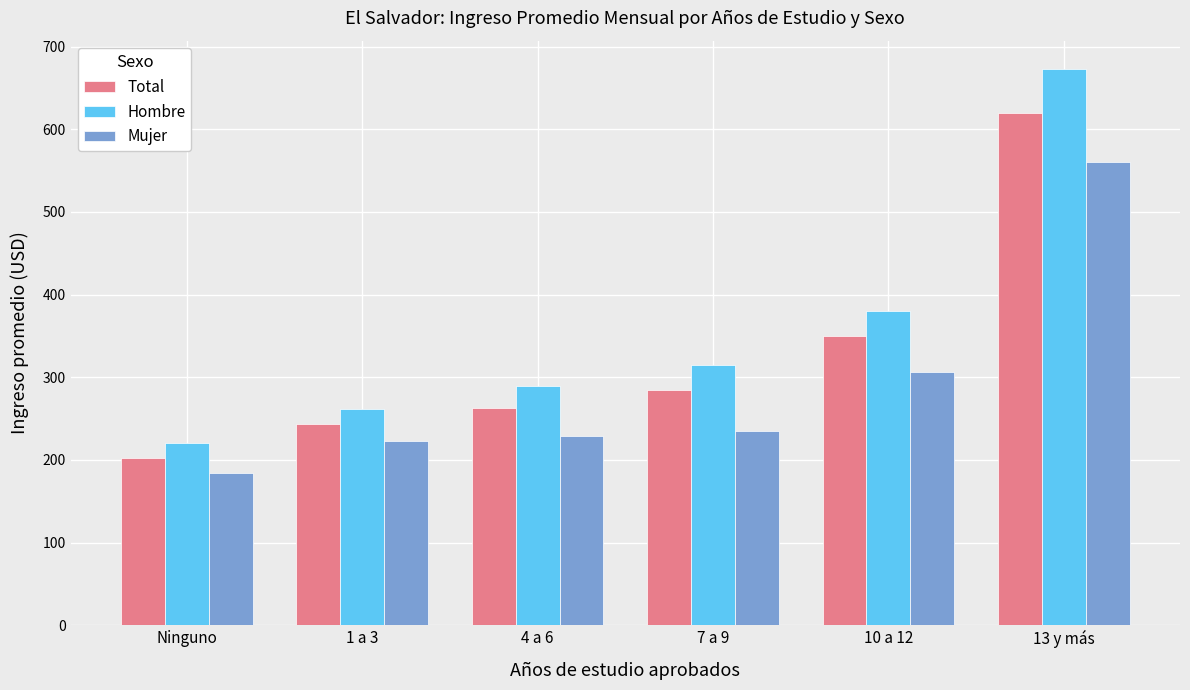

Reading right to left, list all the values displayed in this chart.

Total: 13 y más=619.7	10 a 12=350.4	7 a 9=284.9	4 a 6=262.8	1 a 3=242.9	Ninguno=201.8
Hombre: 13 y más=673.5	10 a 12=380.7	7 a 9=314.6	4 a 6=288.9	1 a 3=261.8	Ninguno=220.8
Mujer: 13 y más=560.5	10 a 12=306.4	7 a 9=235.2	4 a 6=229.3	1 a 3=222.3	Ninguno=183.8